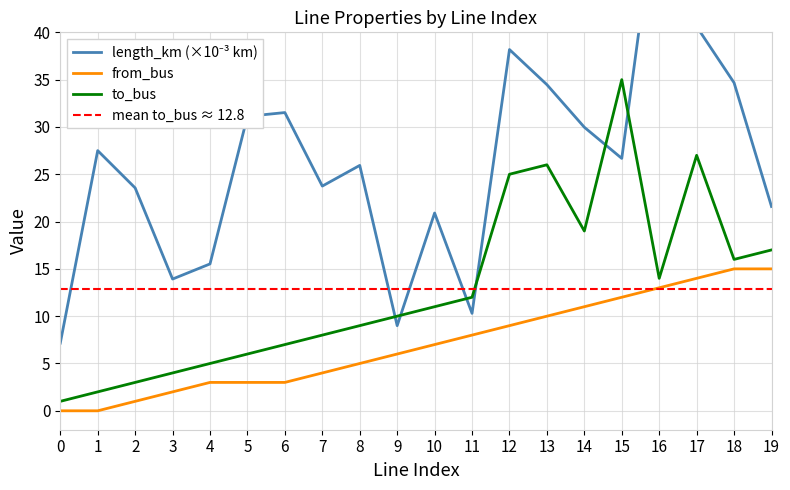

What is the spread (max minus min) of values at 15?

23.0